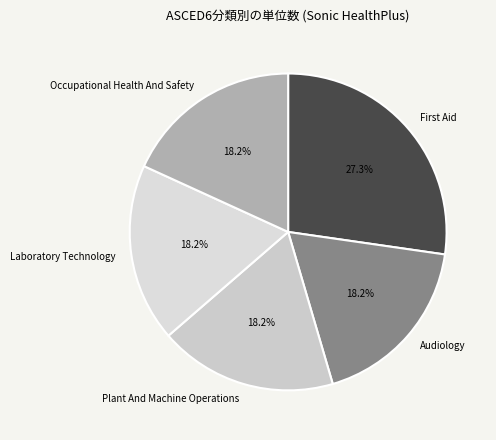

To the nearest percent, what is the difference between the Occupational Health And Safety and Plant And Machine Operations slice percentages?

0%